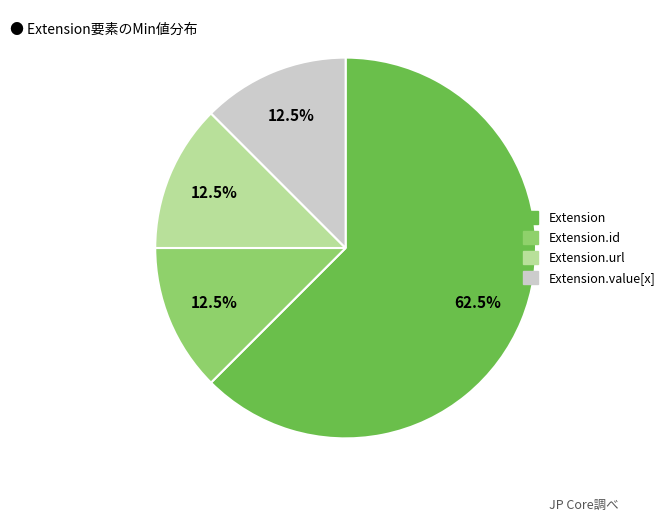

Is there any slice that represents more than half of the pie?

Yes